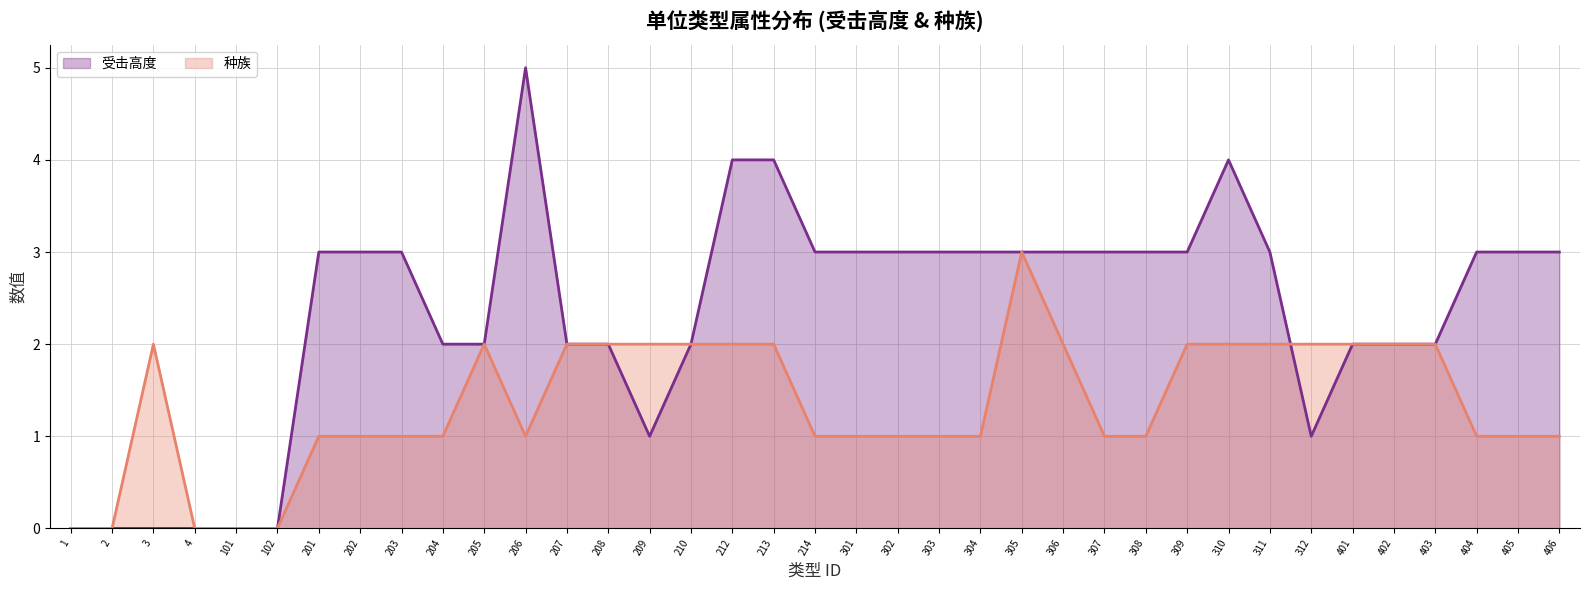

What is the value of the 种族 (line) point at the 7th from the left?

1